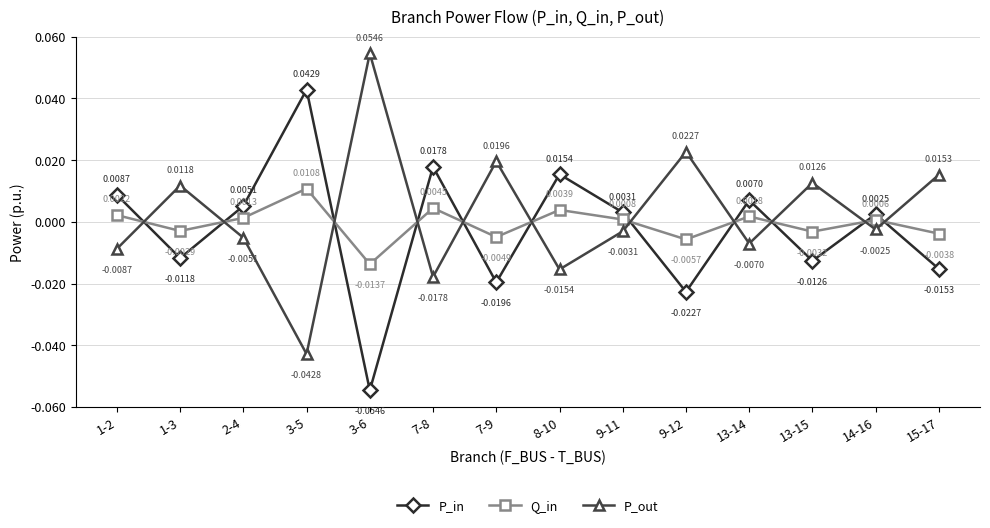

How many intersections are there between P_in and P_out?

11